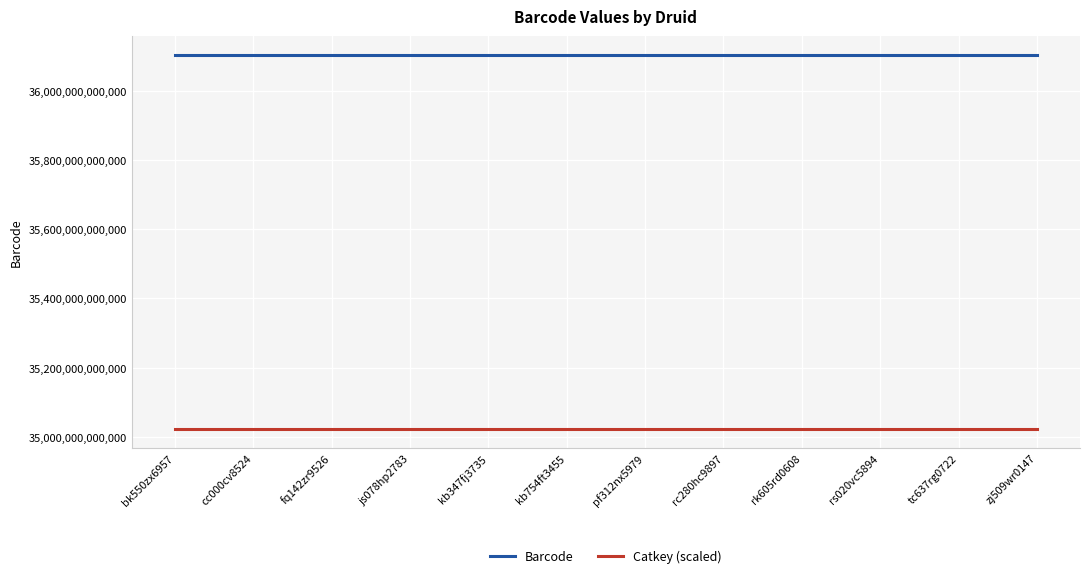

True or false: Barcode and Catkey (scaled) cross at least once.

False